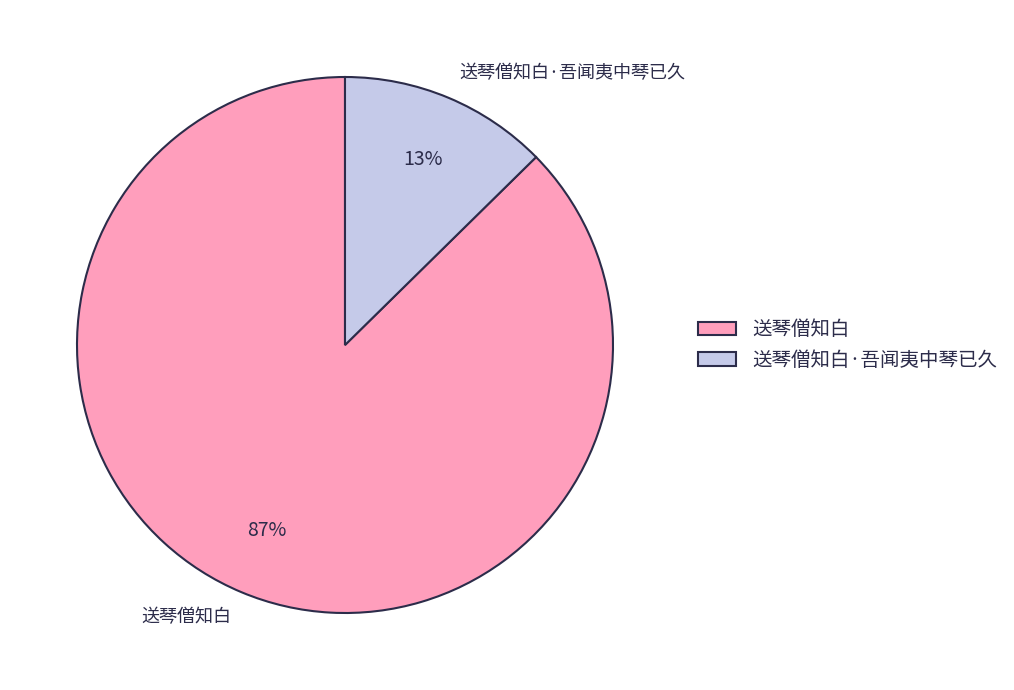

Combined, do 送琴僧知白 and 送琴僧知白·吾闻夷中琴已久 account for over 50%?

Yes